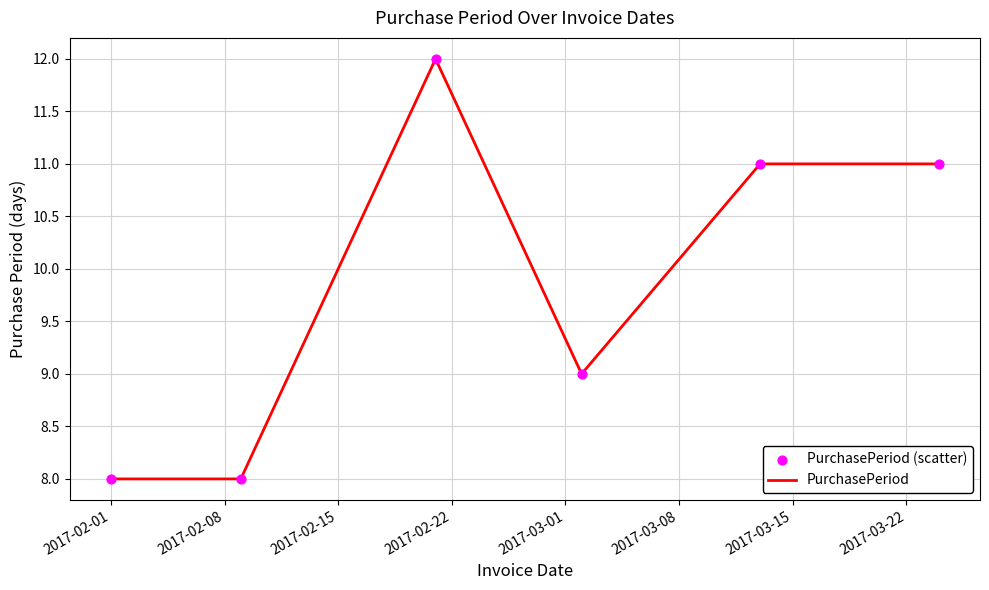

What is the average value?

10